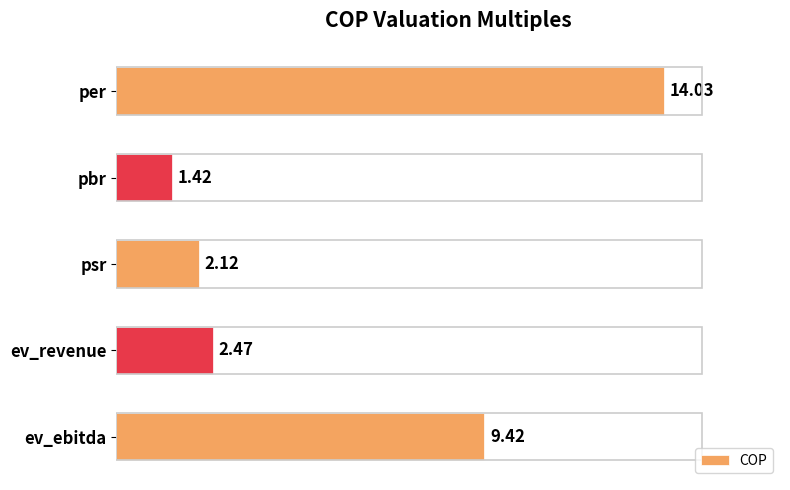

Where is the data nearest to the value 7?

ev_ebitda